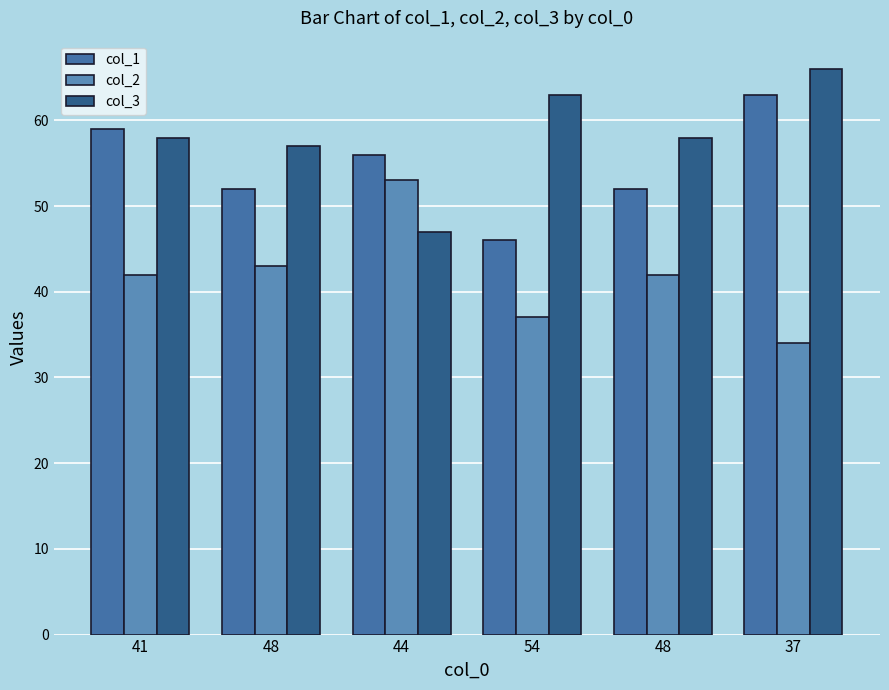

What is the average value of the col_1 series?

55